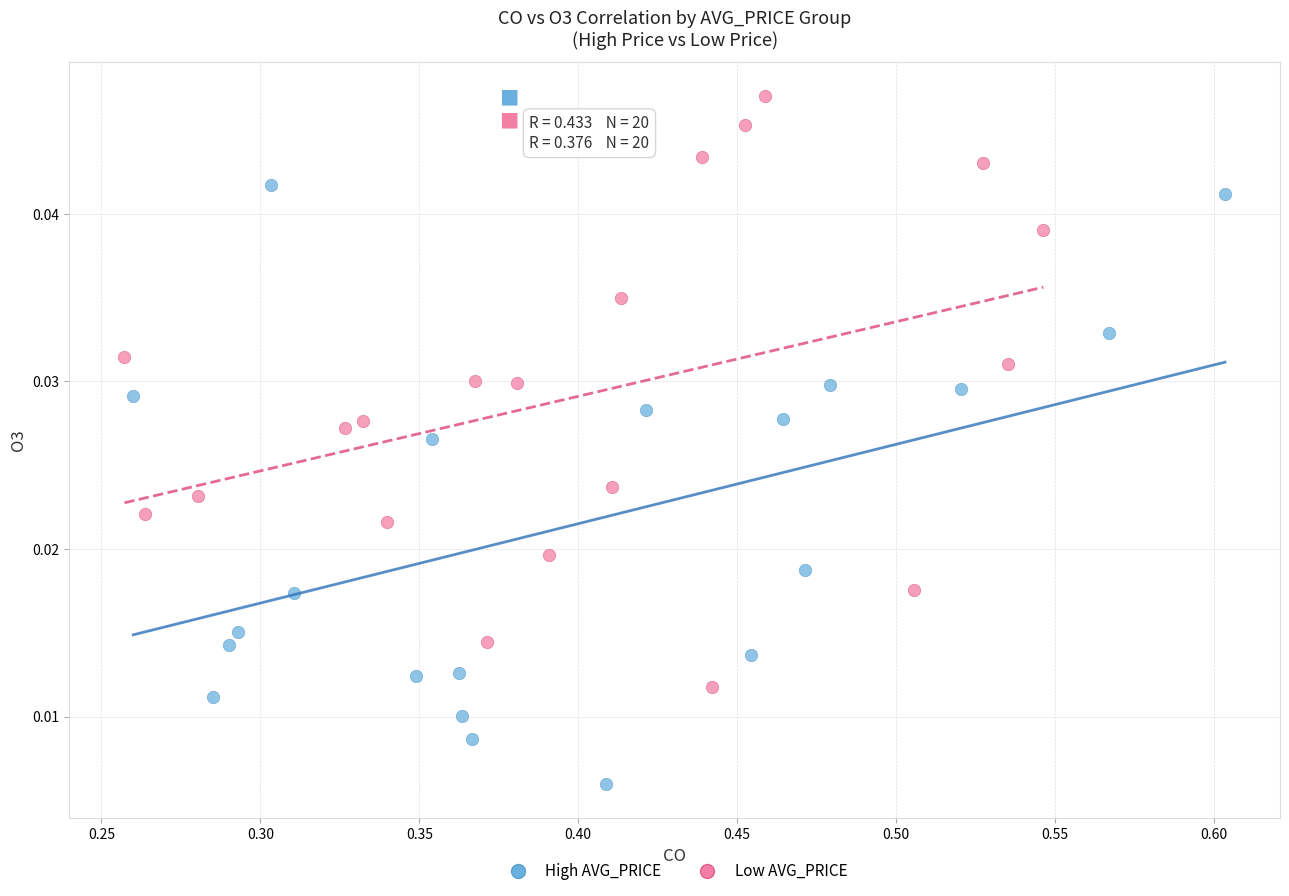

What are all the series names shown in the legend?

High AVG_PRICE, Low AVG_PRICE